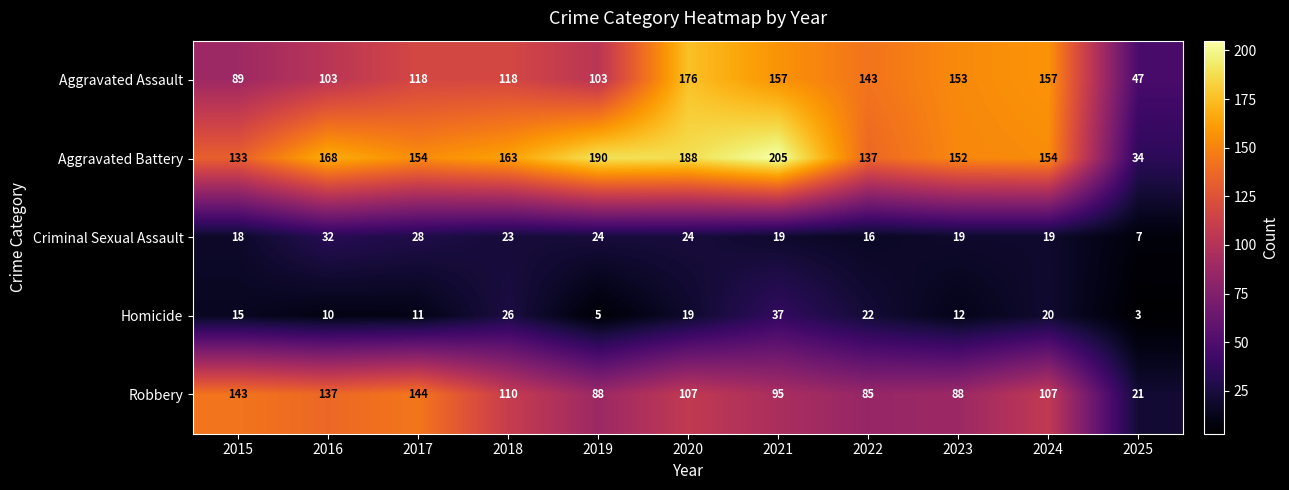

Which series has the largest range (max minus min)?

Aggravated Battery